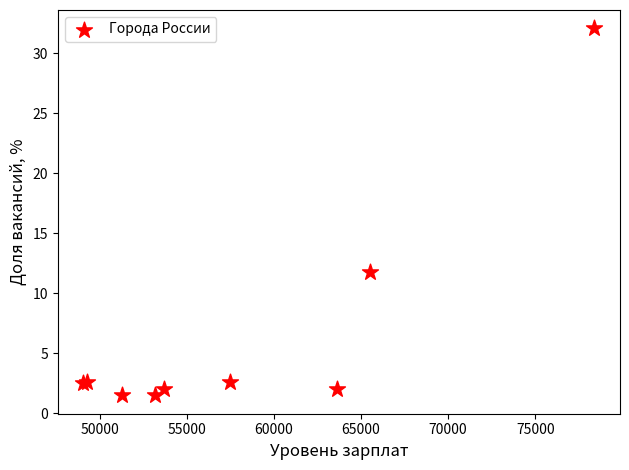

What Y value in the scatter plot is closest to 16?

11.8